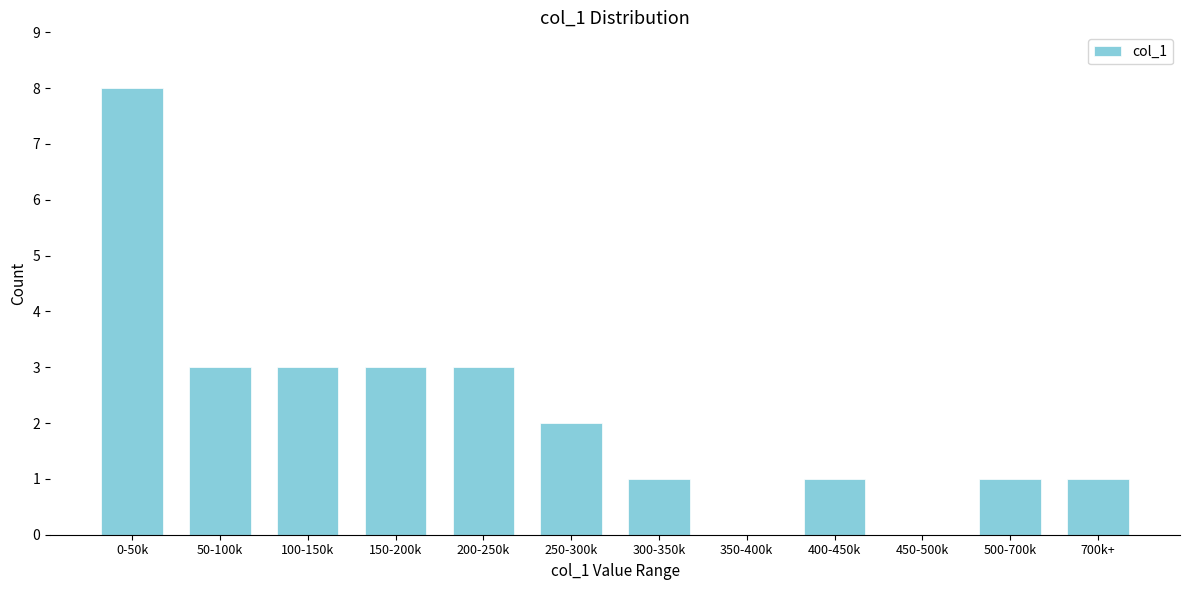

Reading right to left, transcribe all the data shown in this chart.

700k+=1	500-700k=1	450-500k=0	400-450k=1	350-400k=0	300-350k=1	250-300k=2	200-250k=3	150-200k=3	100-150k=3	50-100k=3	0-50k=8